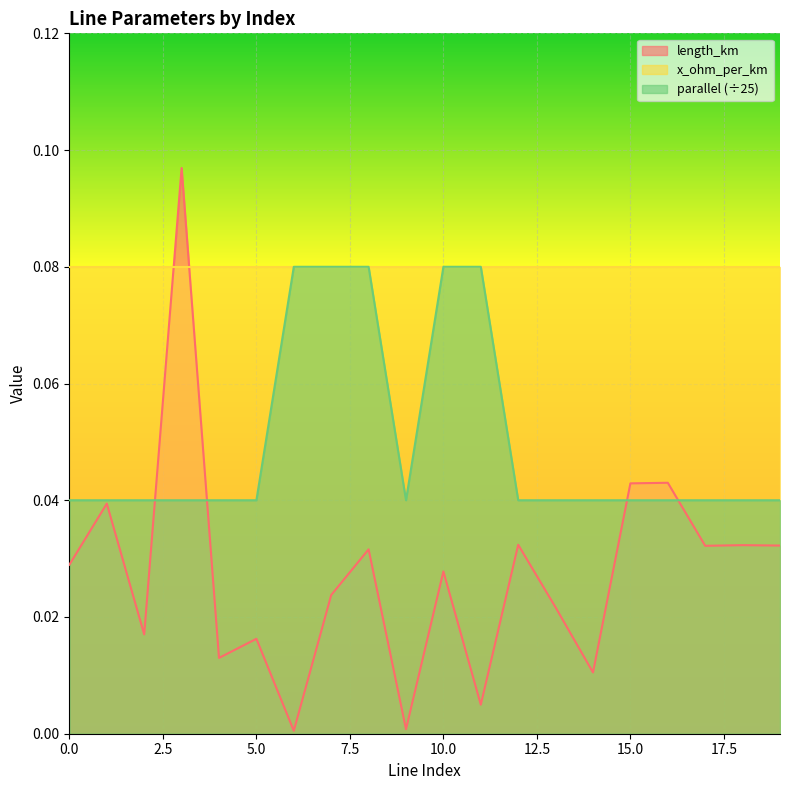

True or false: parallel has more than 2 points higher than both neighbors.

False